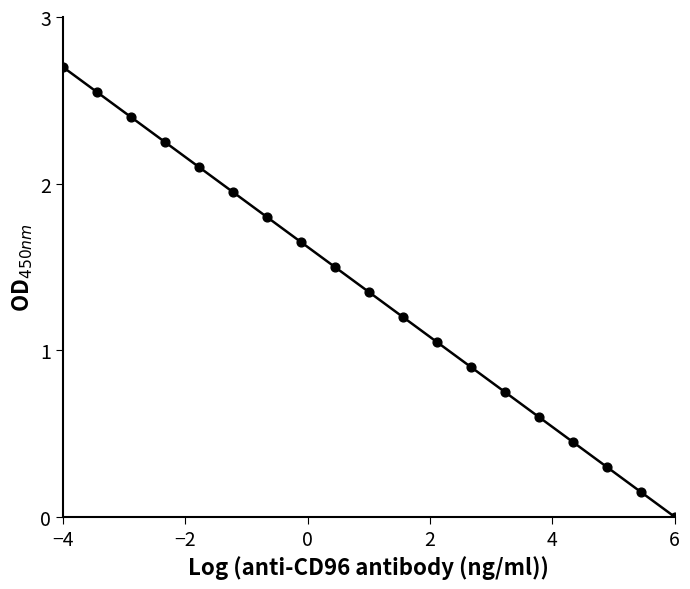

Which has a higher value, 8 or 17?

8